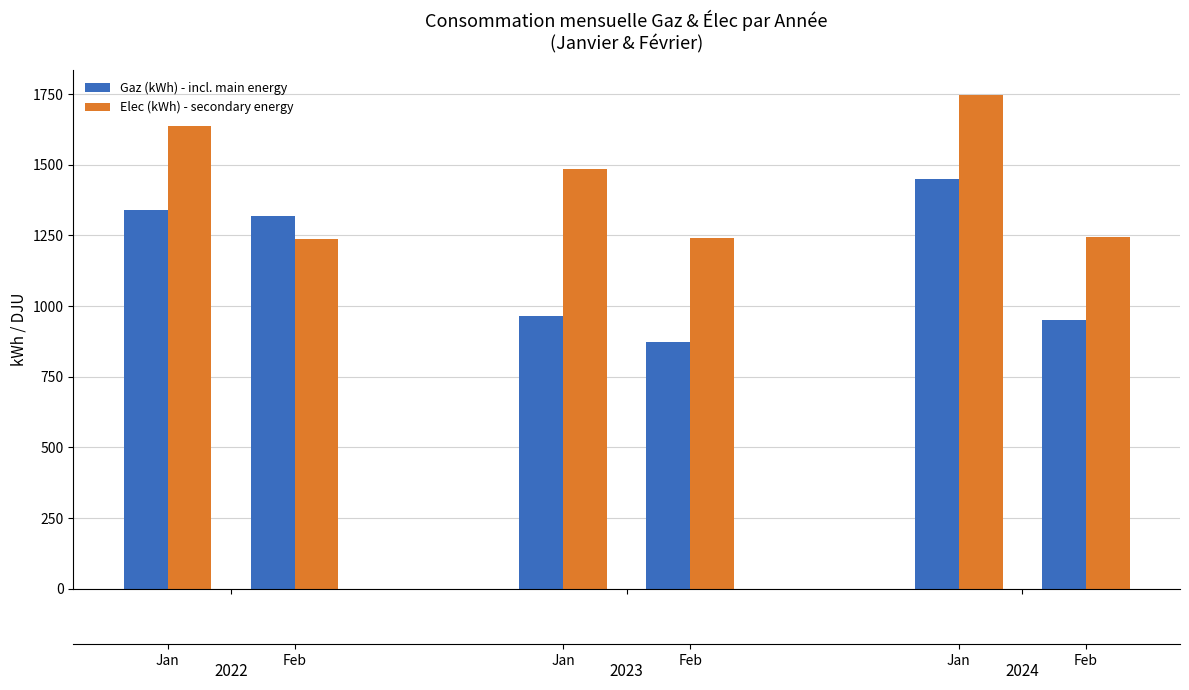

At how many categories does at least one series exceed 1438?

3